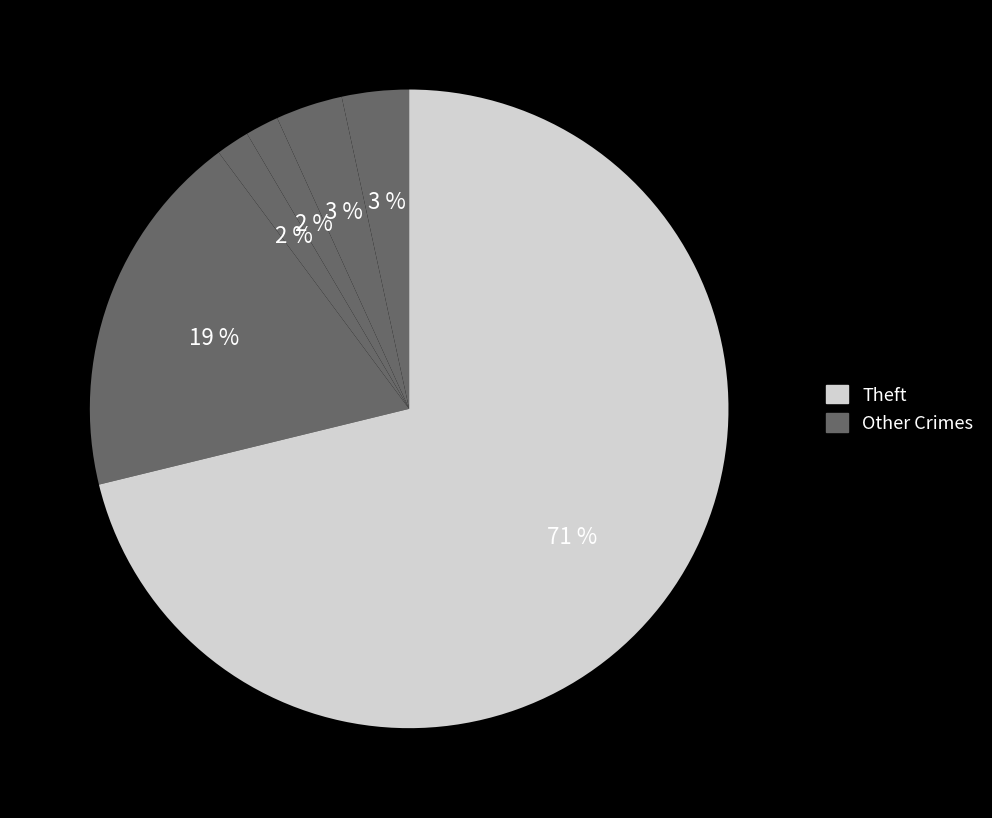

What is the majority slice?

Theft